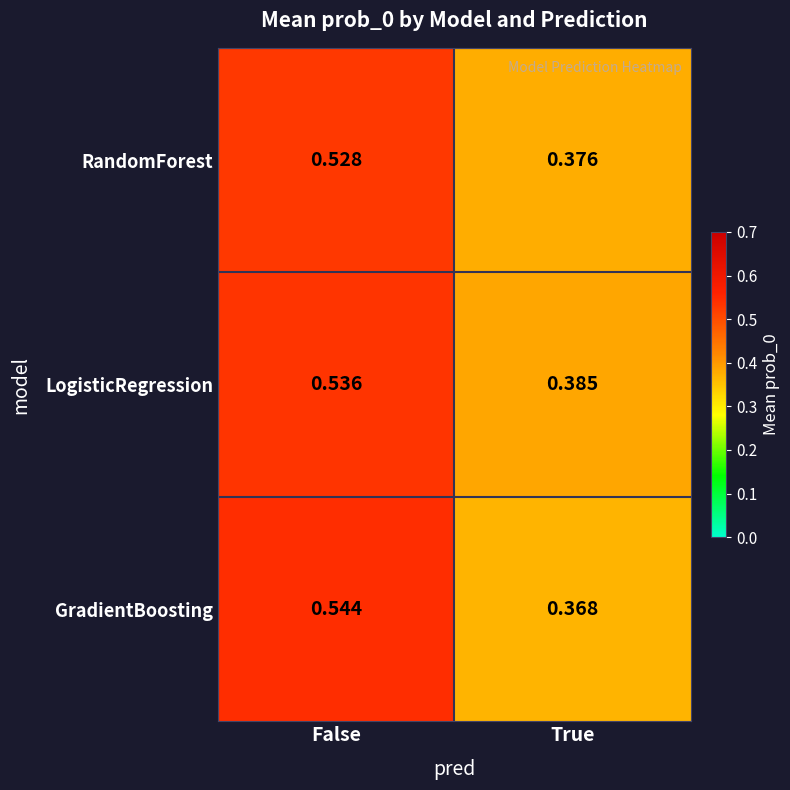

At how many categories does at least one series exceed 0?

2